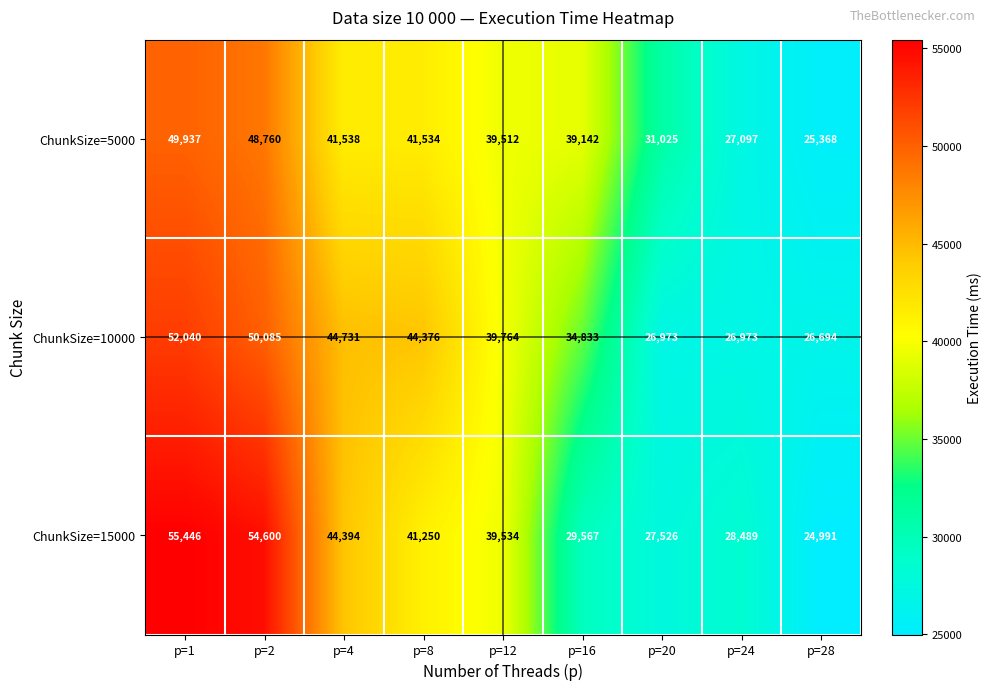

The ChunkSize=5000 series shows 31025 at p=20. True or false?

True